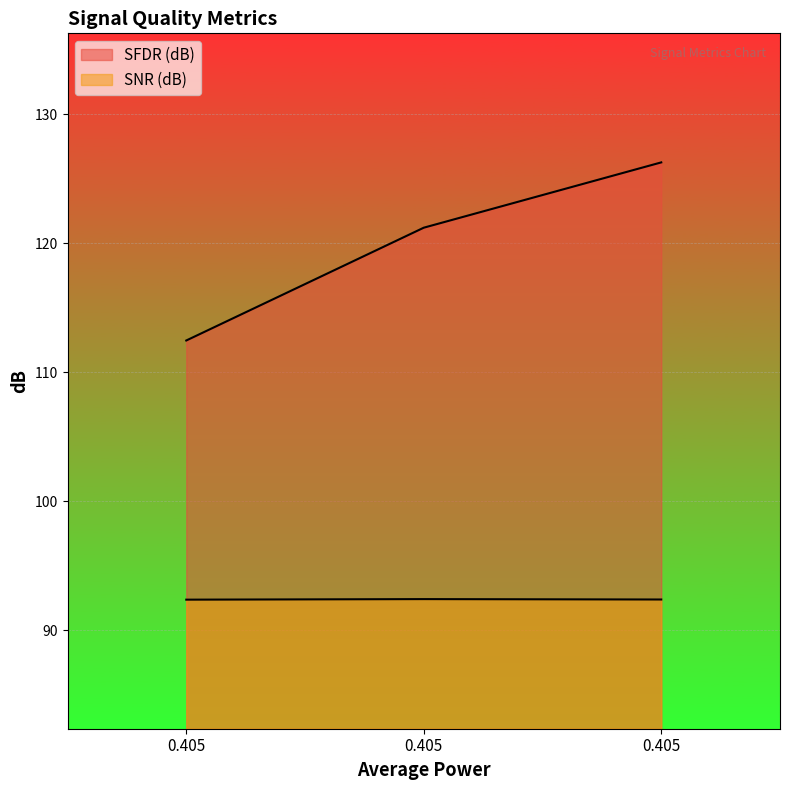

Rank the series at 0.405 from lowest to highest value.

SNR (dB), SFDR (dB)